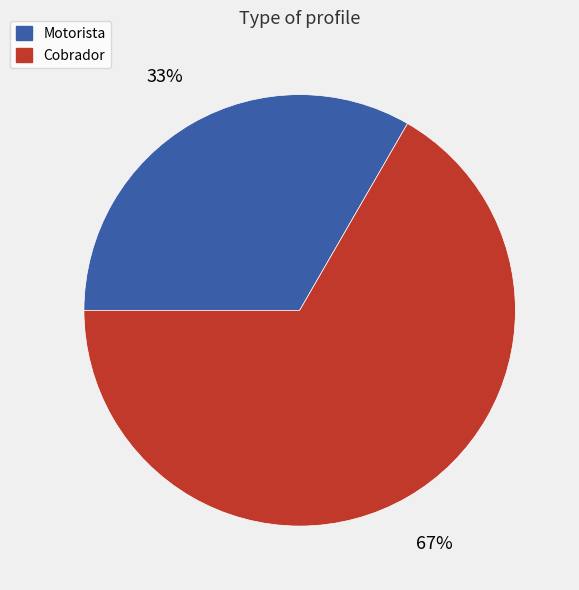

To the nearest percent, what portion does Motorista represent?

33%